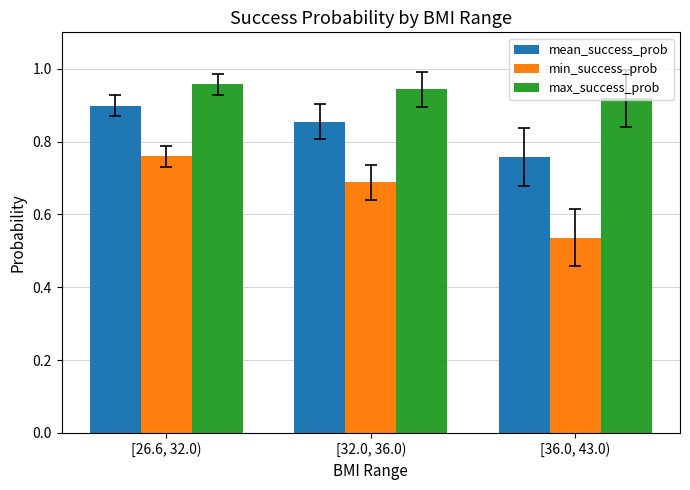

What is the total value across all series at [26.6, 32.0)?

2.6